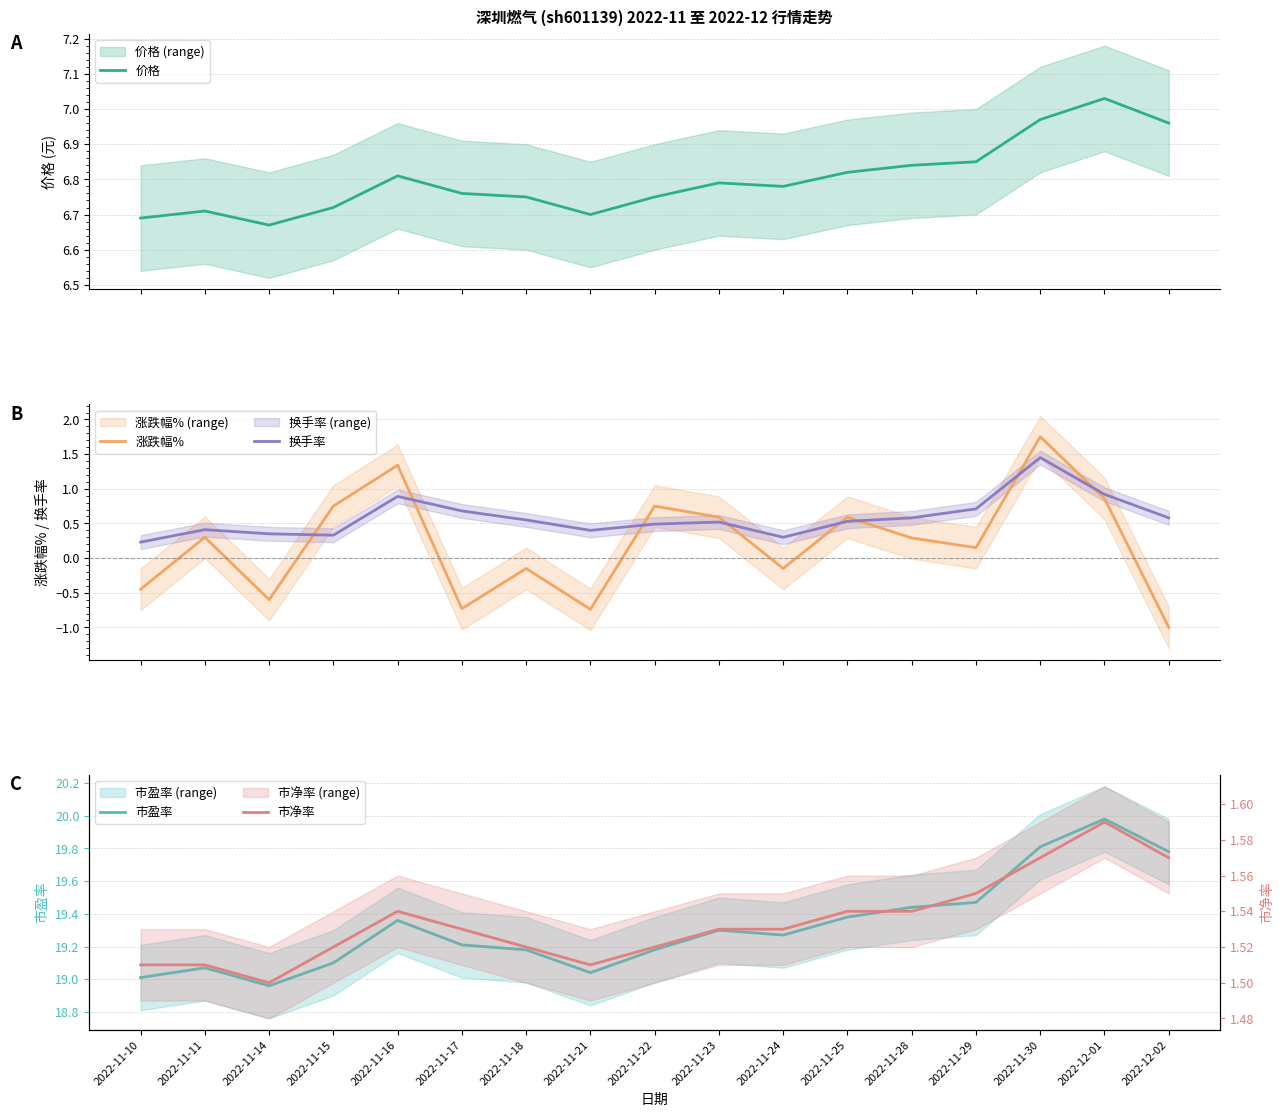

Is it true that 价格 equals 4.1 at 2022-11-22?

False